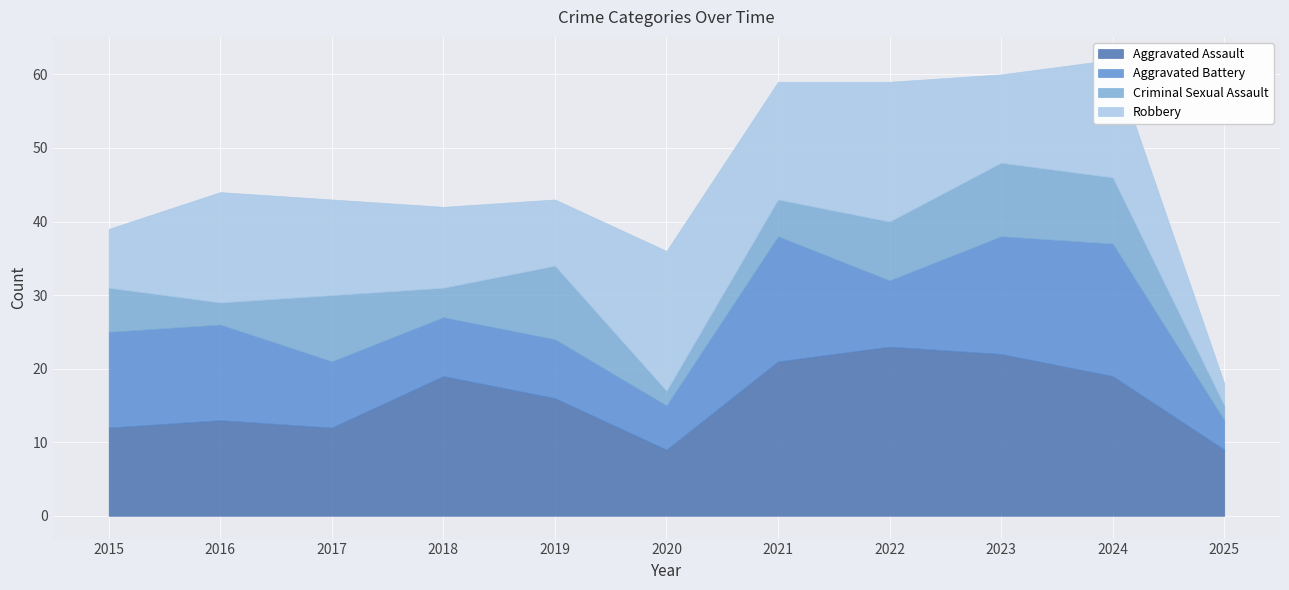

True or false: Aggravated Assault and Aggravated Battery intersect in this chart.

False